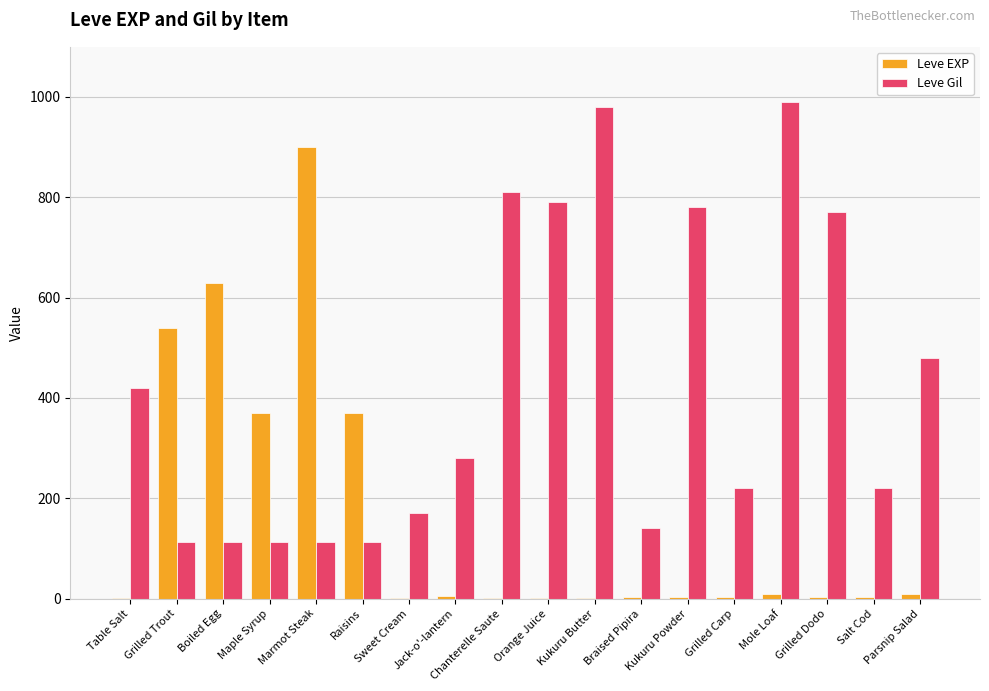

The Leve EXP series shows 107 at Raisins. True or false?

False